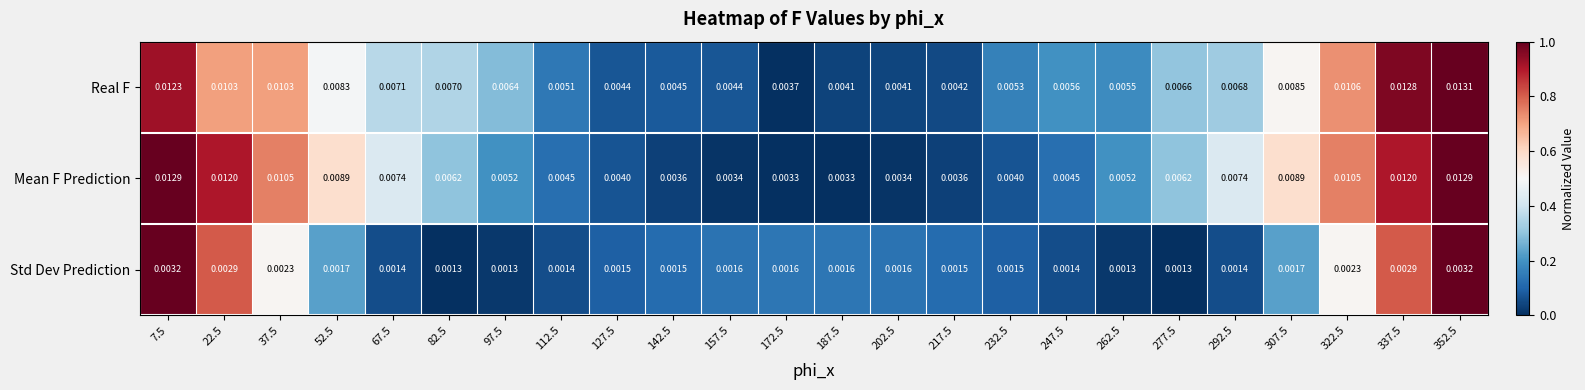

Which series changed the most between 127.5 and 322.5?

Mean F Prediction